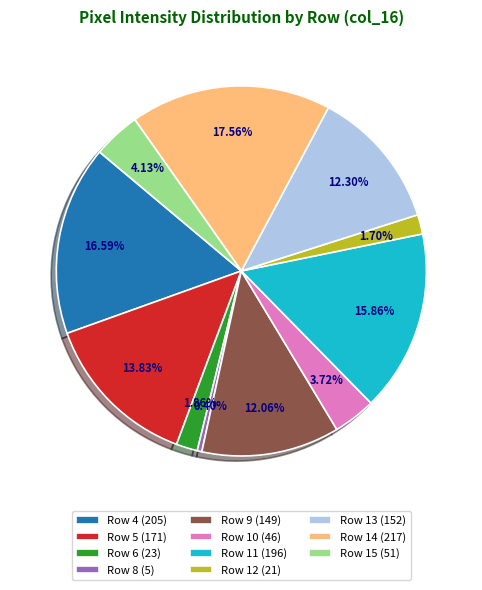

Does Row 9 (149) represent more than half of the total?

No